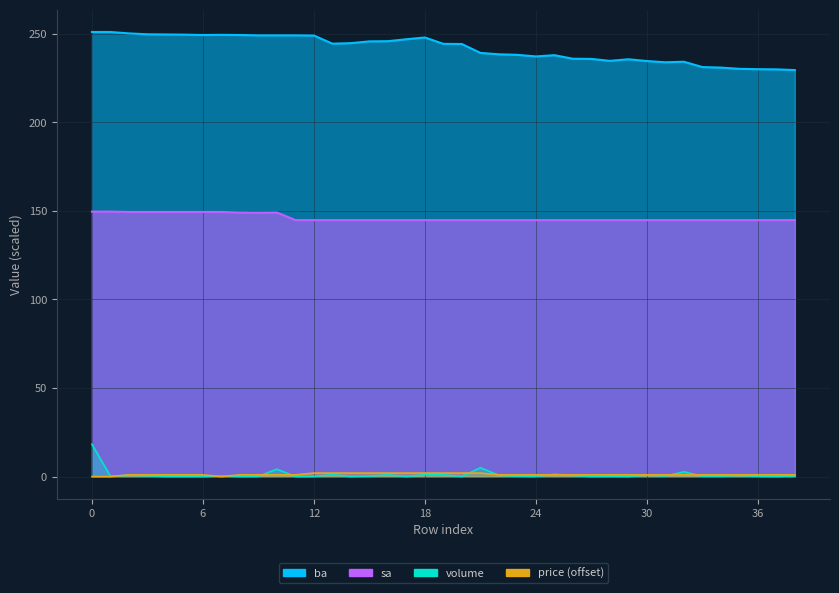

What is the difference between the highest and lowest values at 35?

229.5